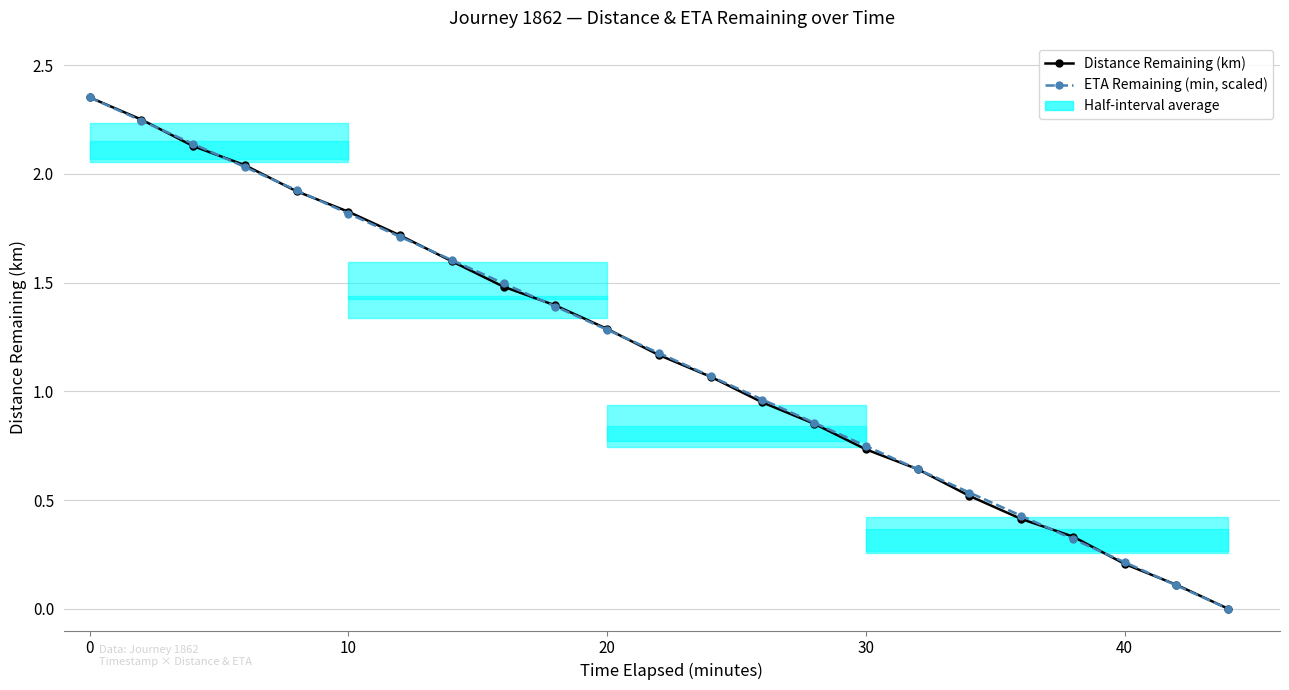

What is the difference between the maximum and minimum values in the Distance Remaining (km) series?

2.4